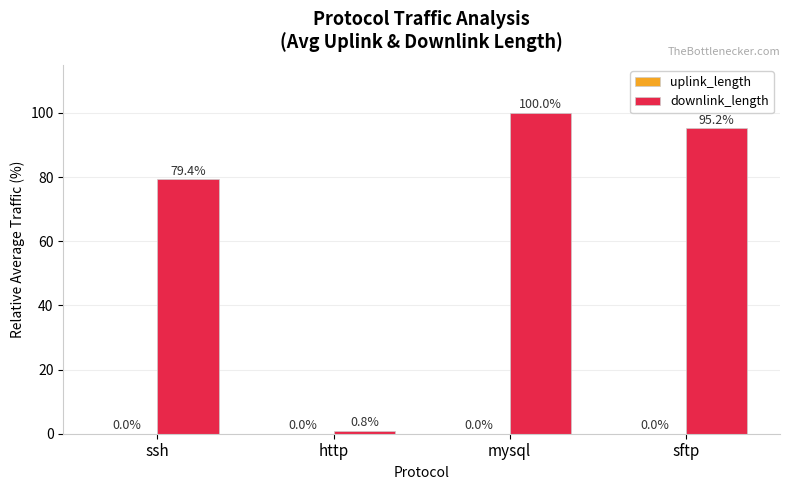

The value of downlink_length at http is 0.8. True or false?

True